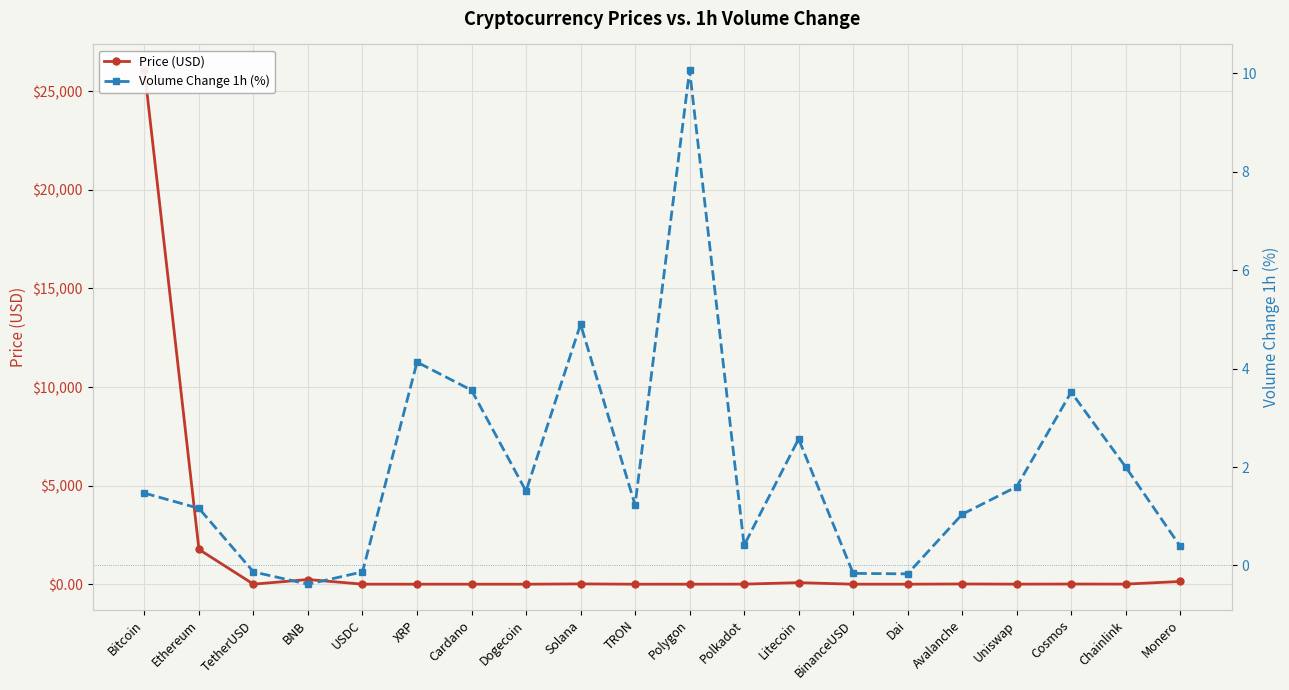

How many times do Price (USD) and Volume Change 1h (%) cross each other?

4